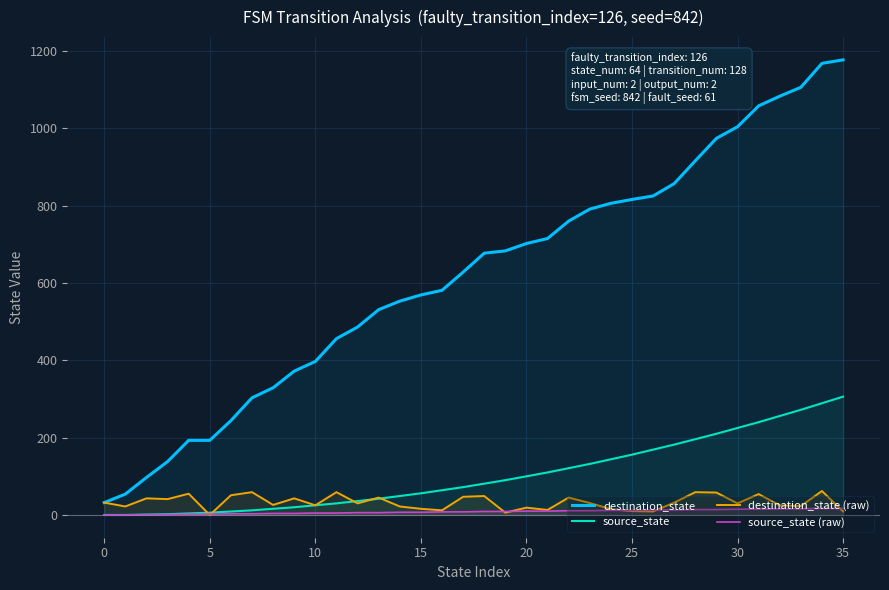

Reading right to left, extract all data points from this chart.

destination_state: 1177	1168	1106	1083	1058	1004	974	916	857	825	816	806	791	760	715	702	683	677	628	581	569	553	531	486	456	397	372	329	303	244	193	193	138	97	54	32
source_state: 306	289	272	256	240	225	210	196	182	169	156	144	132	121	110	100	90	81	72	64	56	49	42	36	30	25	20	16	12	9	6	4	2	1	0	0
destination_state (raw): 9	62	23	25	54	30	58	59	32	9	10	15	31	45	13	19	6	49	47	12	16	22	45	30	59	25	43	26	59	51	0	55	41	43	22	32
source_state (raw): 17	17	16	16	15	15	14	14	13	13	12	12	11	11	10	10	9	9	8	8	7	7	6	6	5	5	4	4	3	3	2	2	1	1	0	0